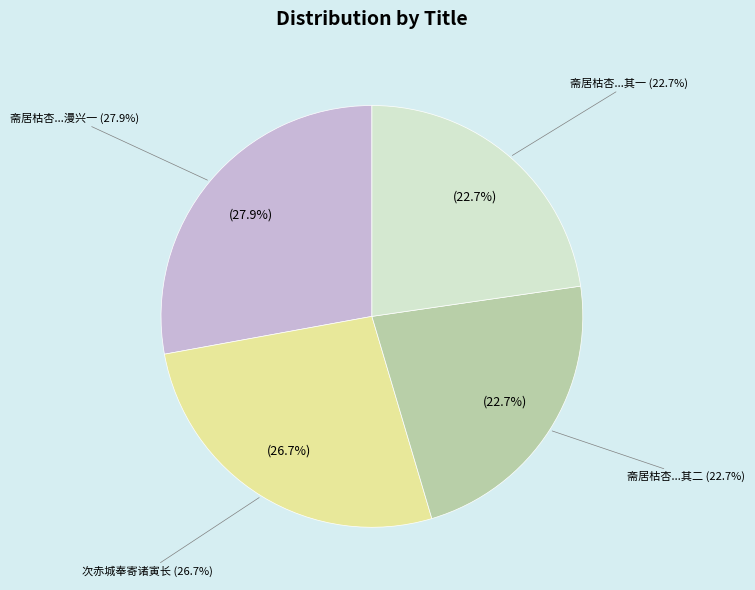

What portion of the pie excludes 斋居枯杏忽复著花漫兴二律呈北厅诸寅长 其一?

77.3%